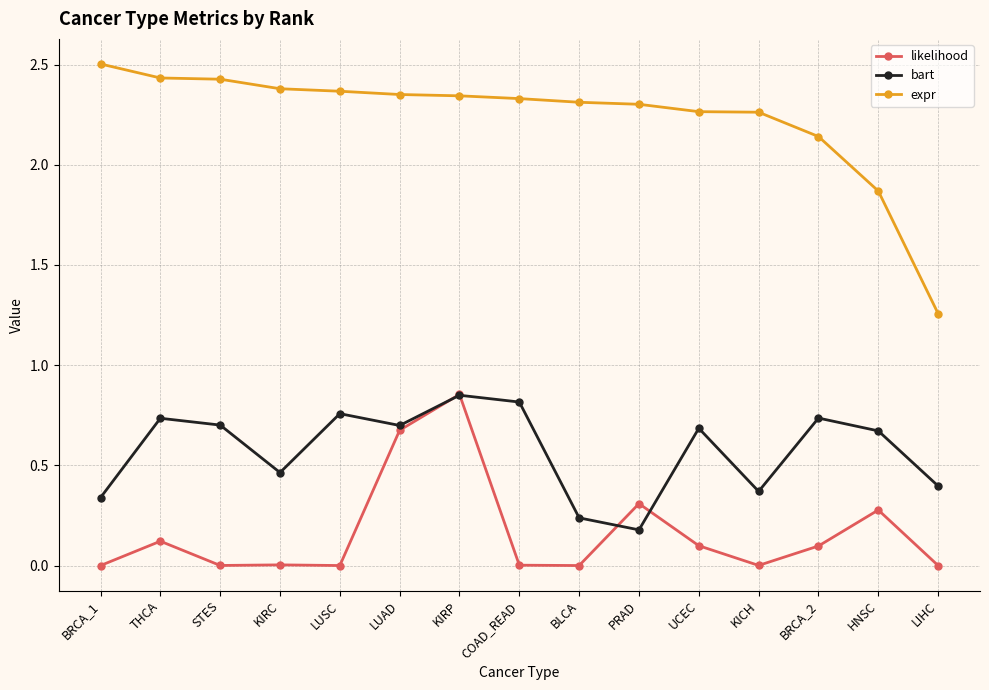

True or false: expr and likelihood cross at least once.

False